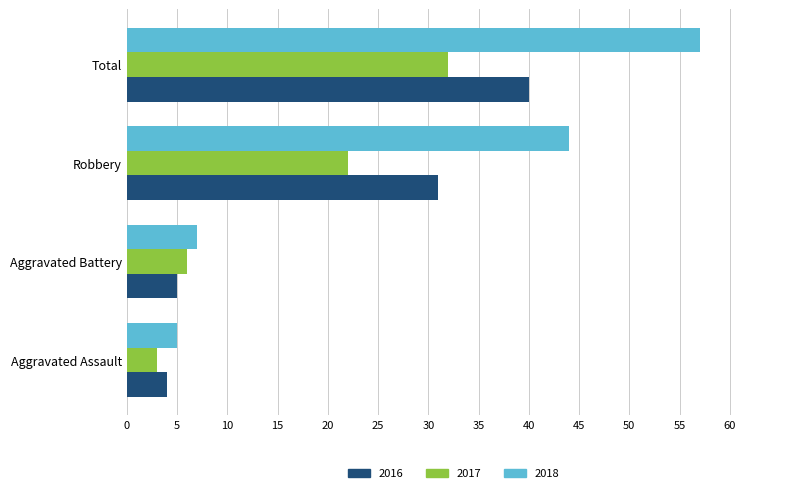

What value does the 2016 series have at Aggravated Battery?

5